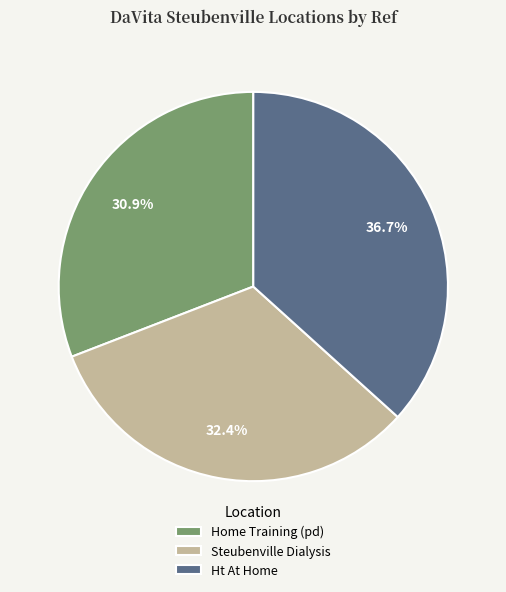

Is there a majority slice in this chart?

No